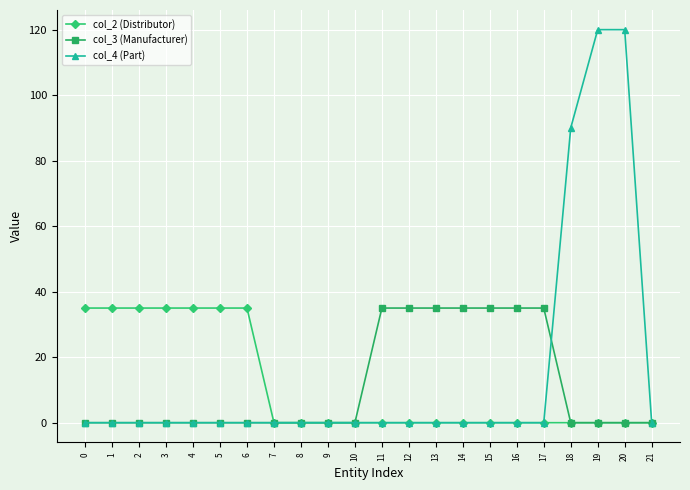

At how many categories does at least one series exceed 80?

3